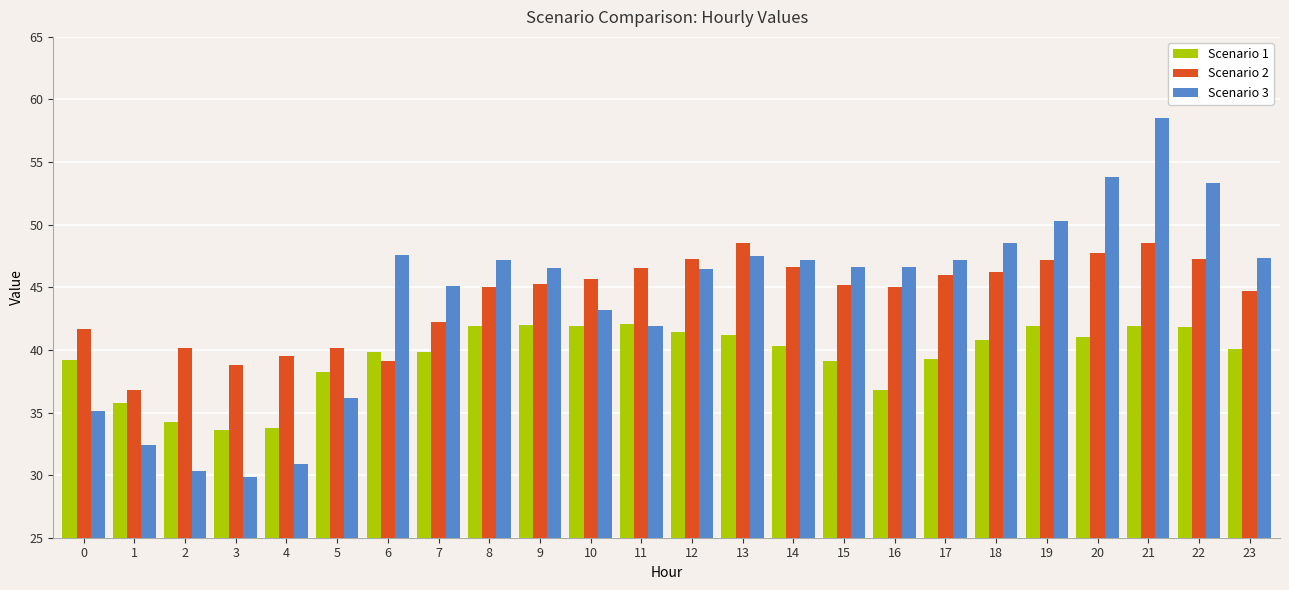

Read the Scenario 2 value at 4.

39.5